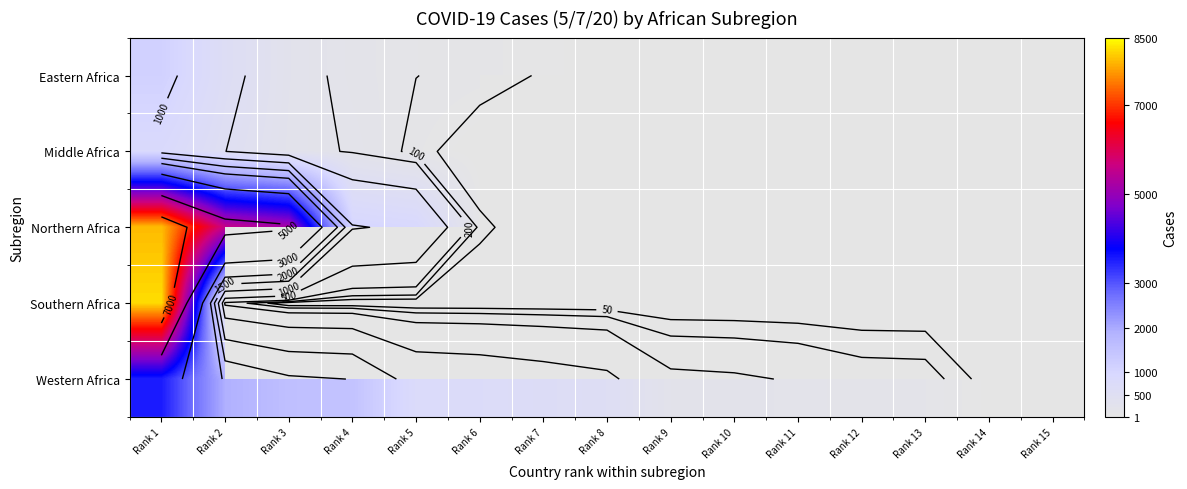

Rank the series by their maximum value, from lowest to highest.

Middle Africa, Eastern Africa, Western Africa, Northern Africa, Southern Africa